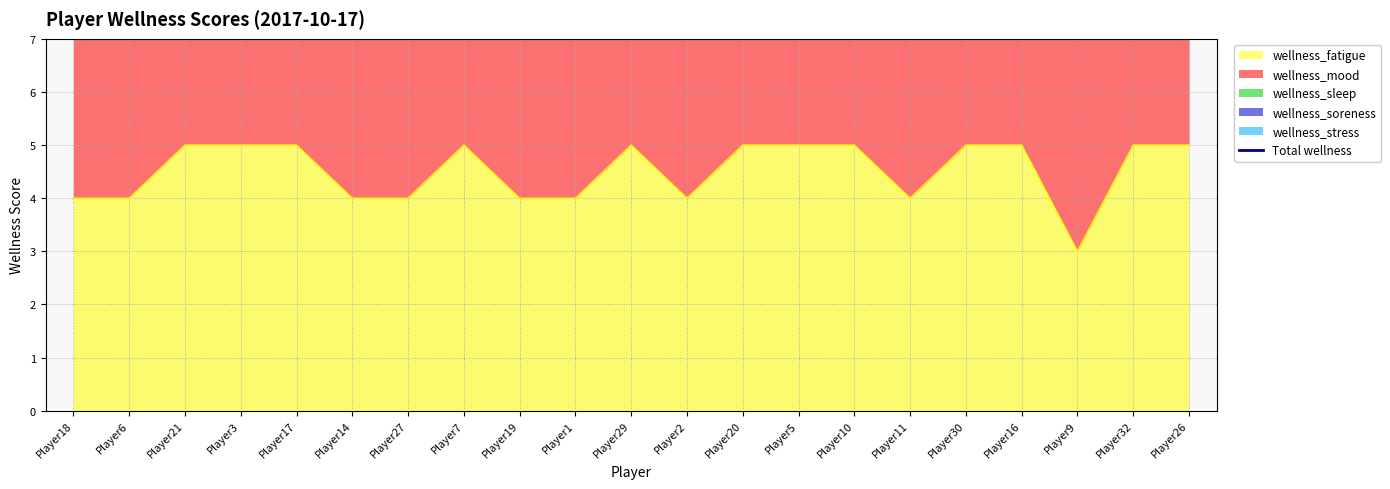

At which category does the chart reach its peak across all series?

Player17